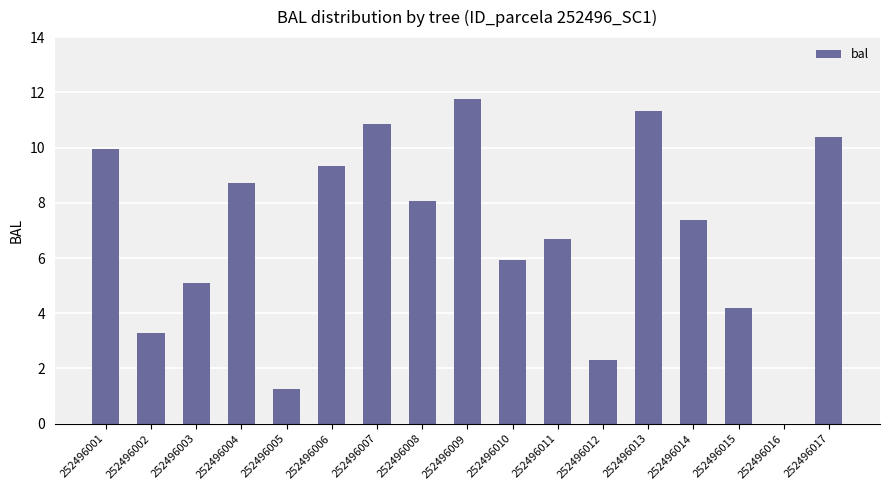

What is the sum of the values at 252496007 and 252496006?

20.2